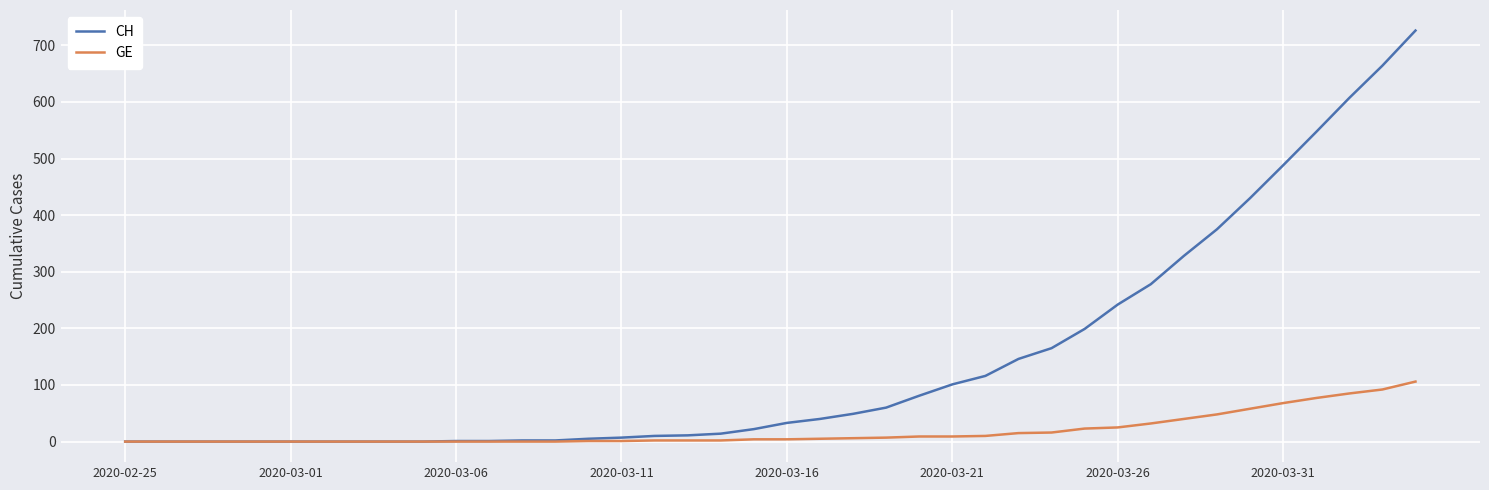

What is the maximum value shown in the chart?

726